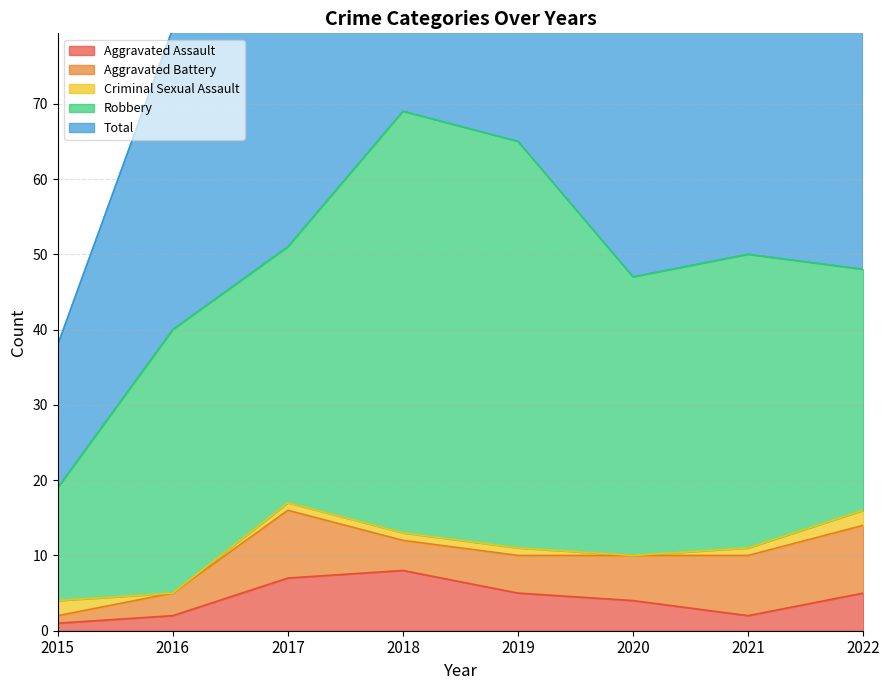

What is the sum of all Criminal Sexual Assault values?

8